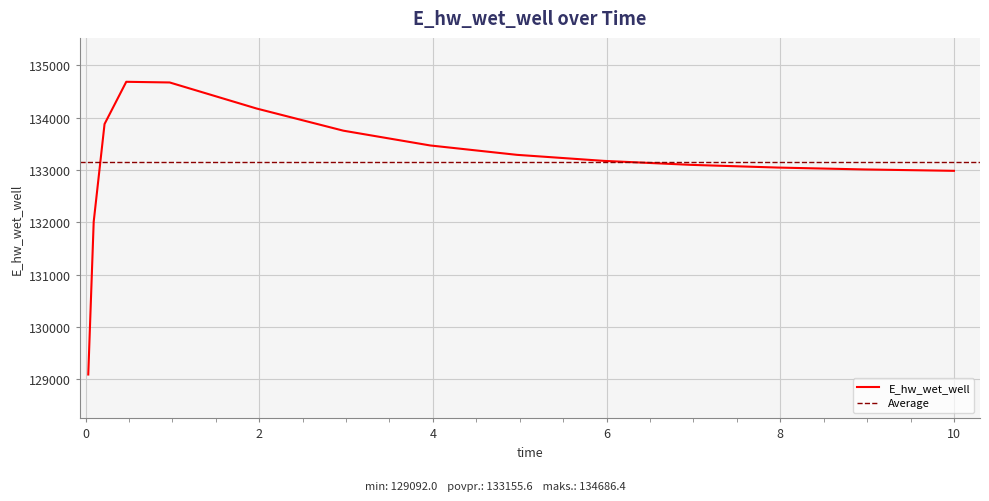

How many interior local peaks (higher than both neighbors) does the data have?

1